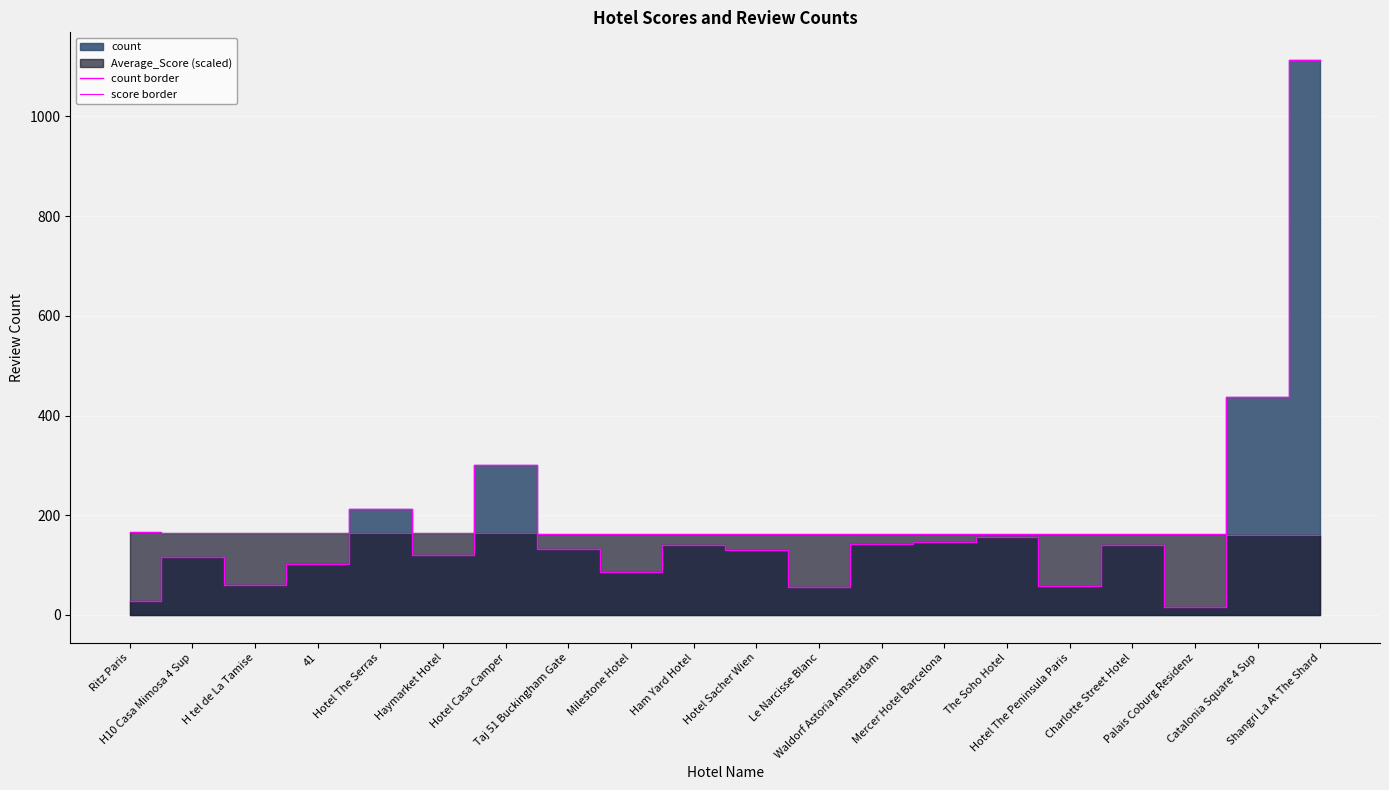

The count border series shows 91.0 at H tel de La Tamise. True or false?

False